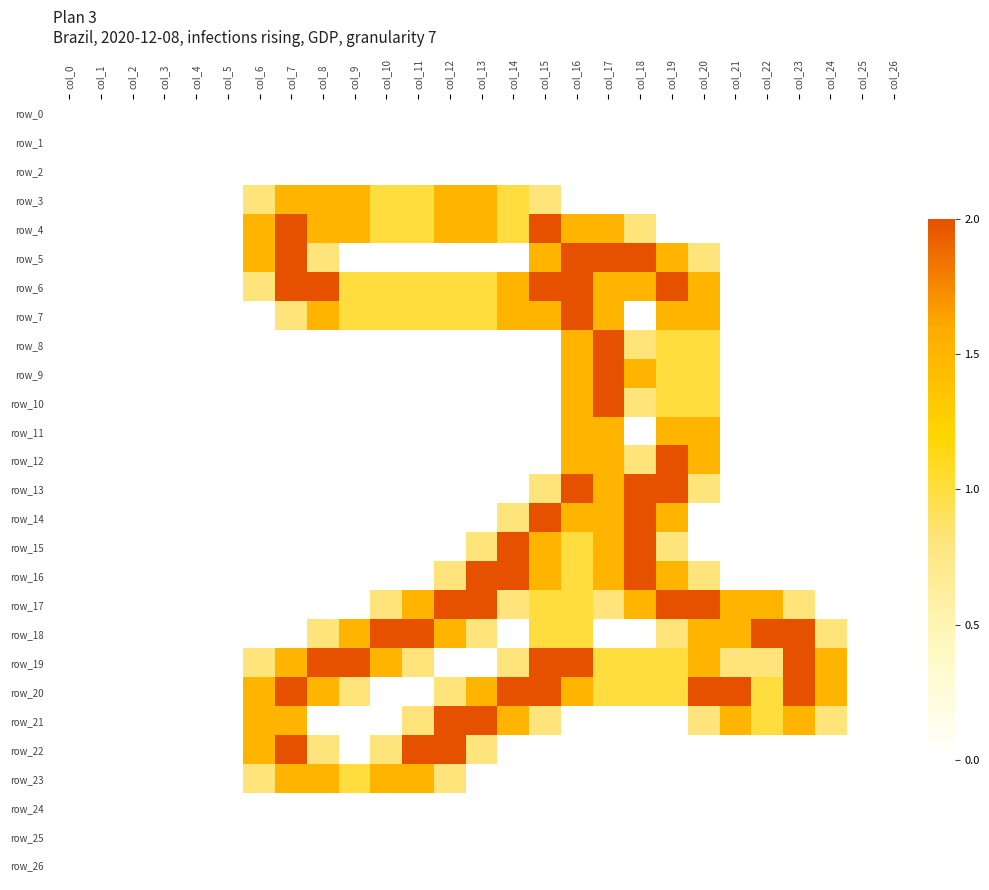

The value of row_4 at col_11 is 1.0. True or false?

True